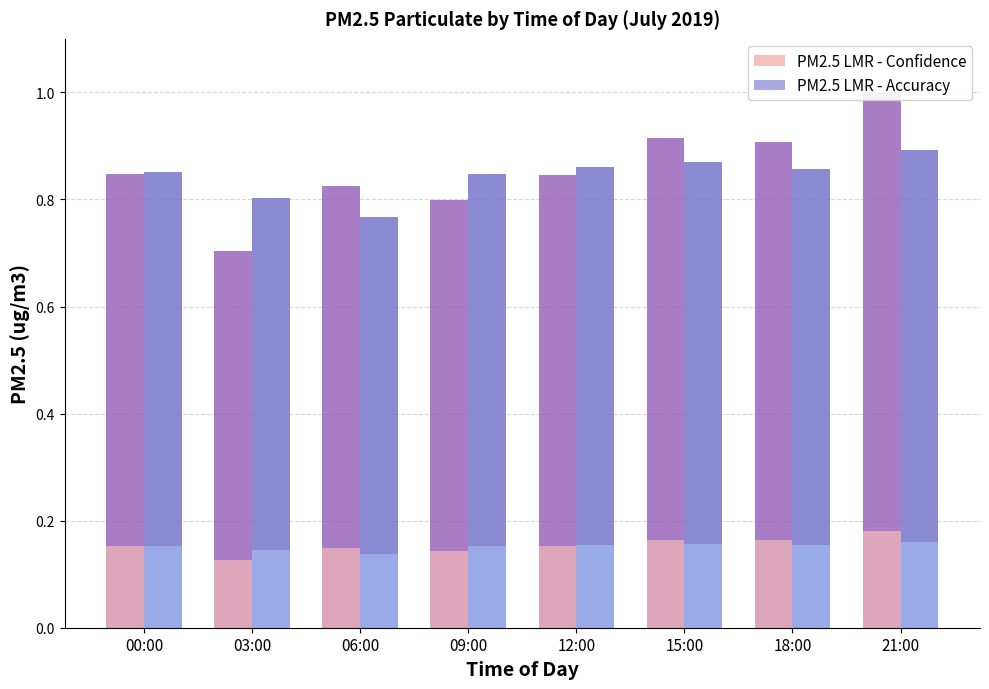

How many data points does each series have?

8